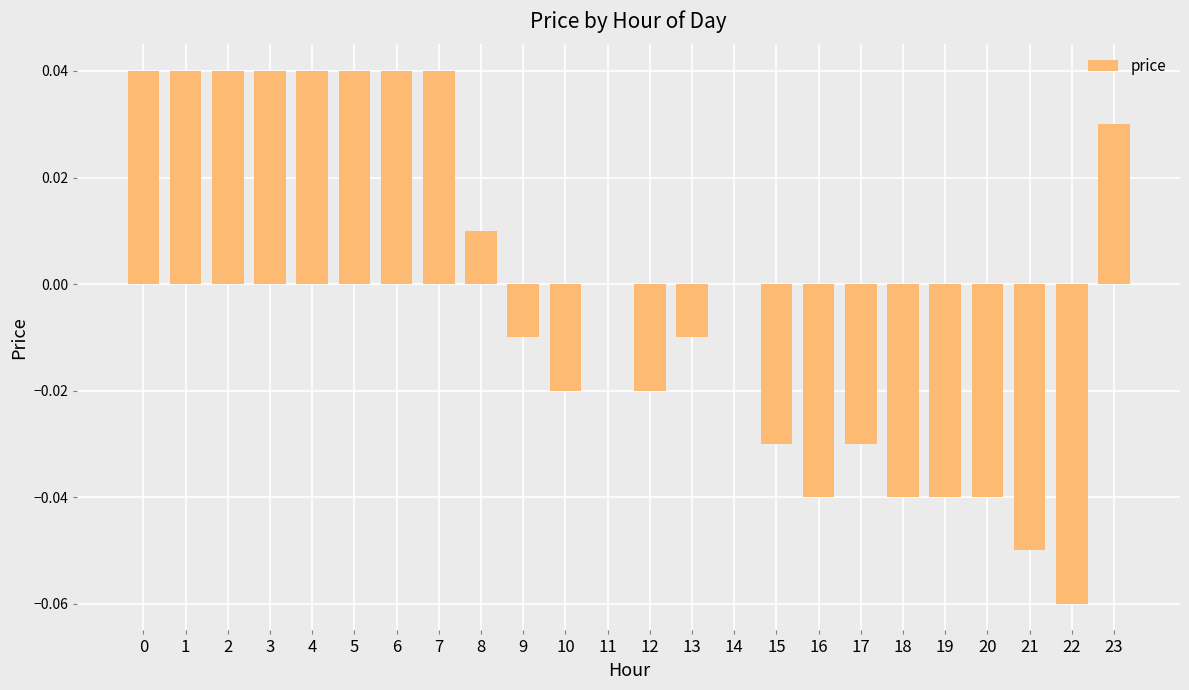

Between 11 and 23, which is larger?

23